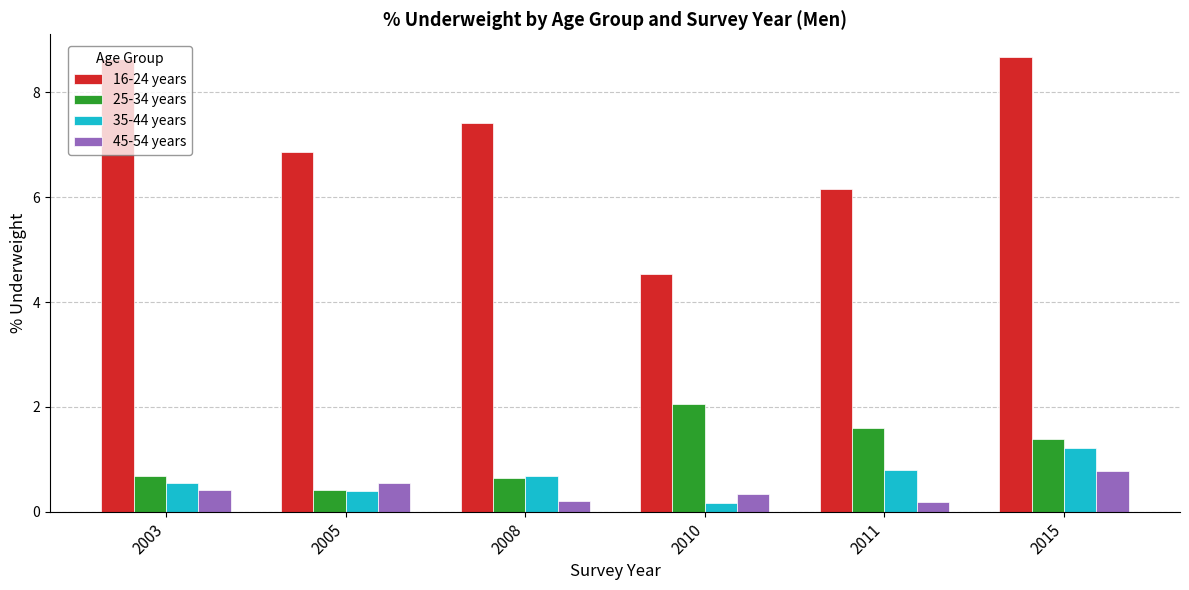

Does the chart contain stacked bars?

No